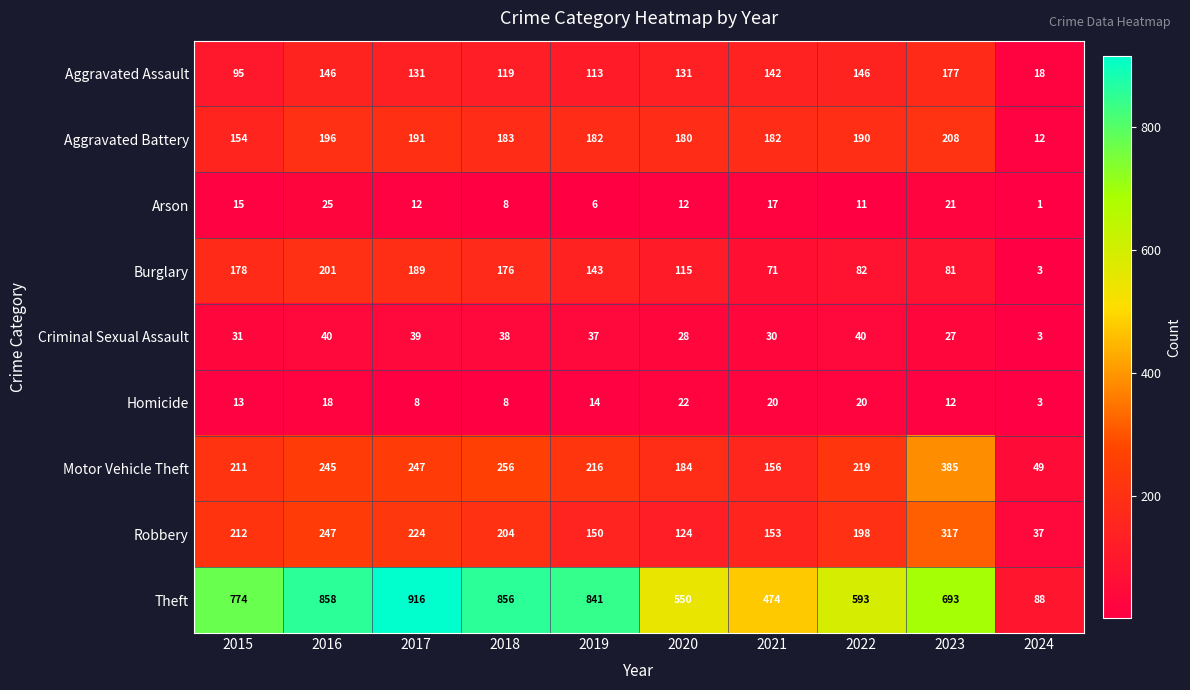

Is the value of Burglary at 2018 greater than the value of Homicide at 2019?

Yes